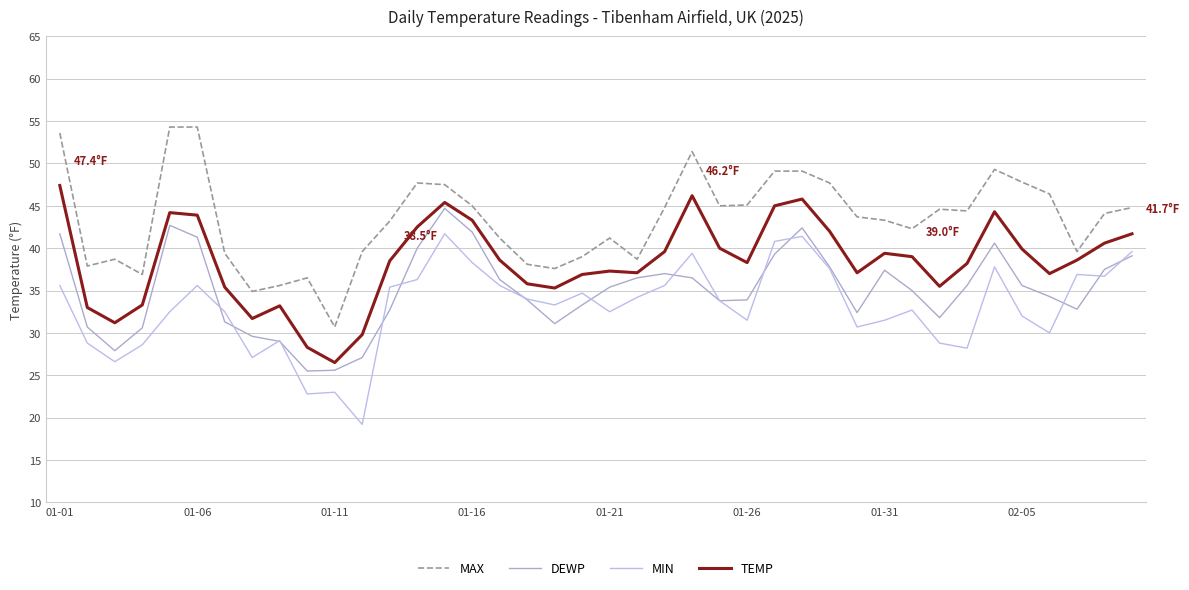

How many lines are shown in the chart?

4